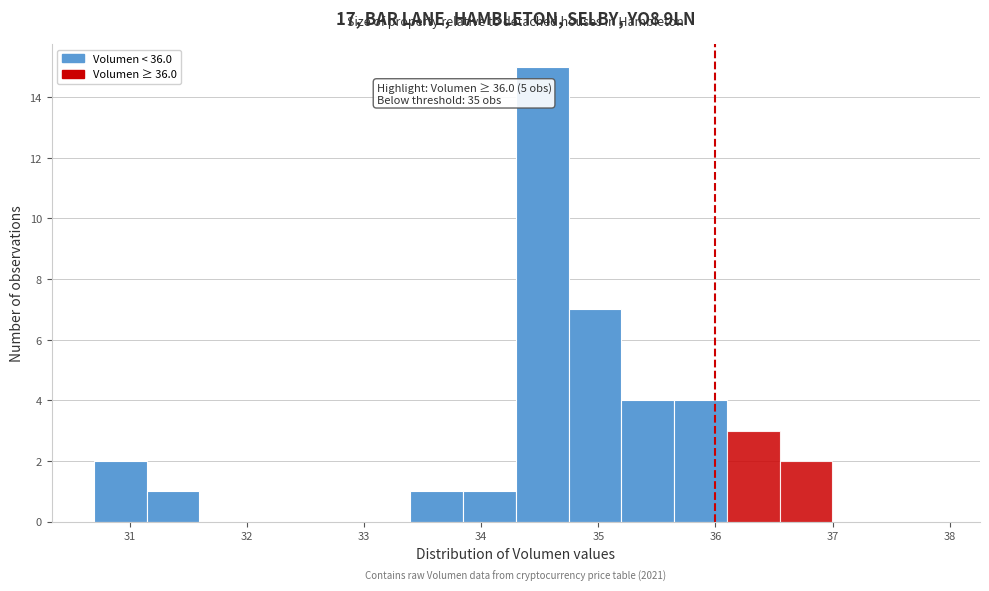

Which range on the x-axis has the tallest bar?

34.3 to 34.7